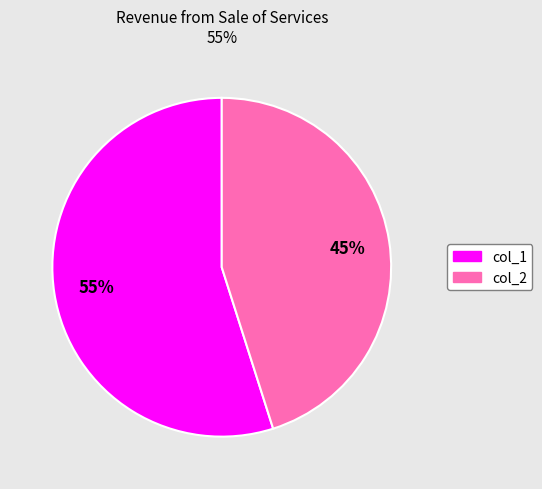

Is there a majority slice in this chart?

Yes